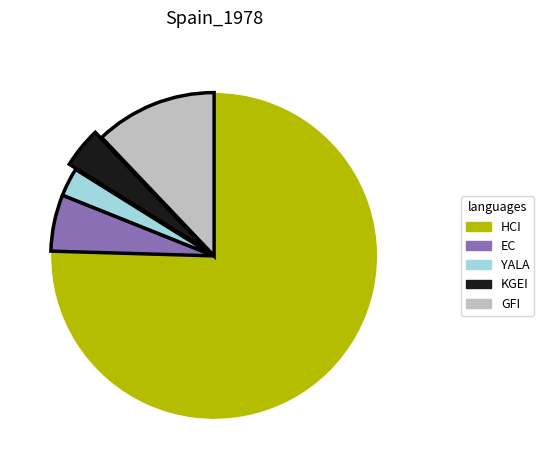

Does YALA account for over 50% of the chart?

No